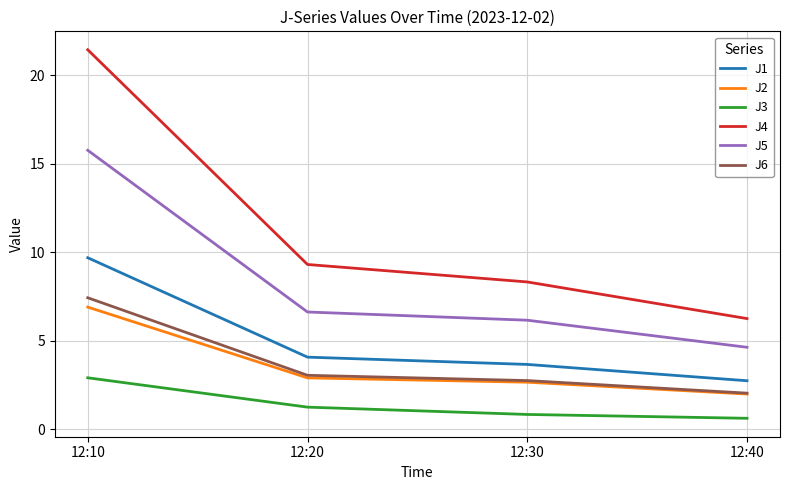

True or false: J2 and J1 intersect in this chart.

False